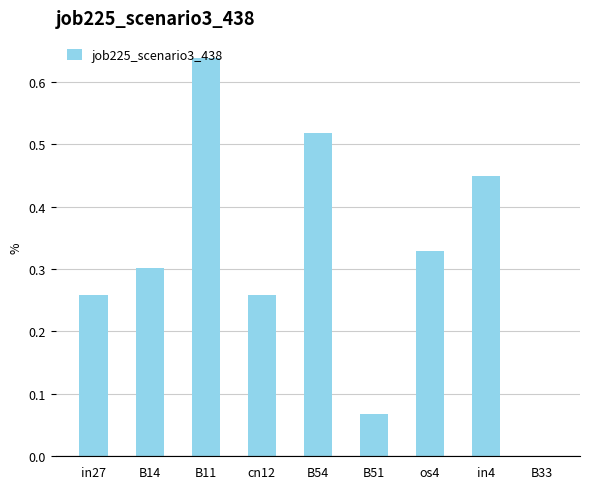

Between B11 and os4, which is larger?

B11